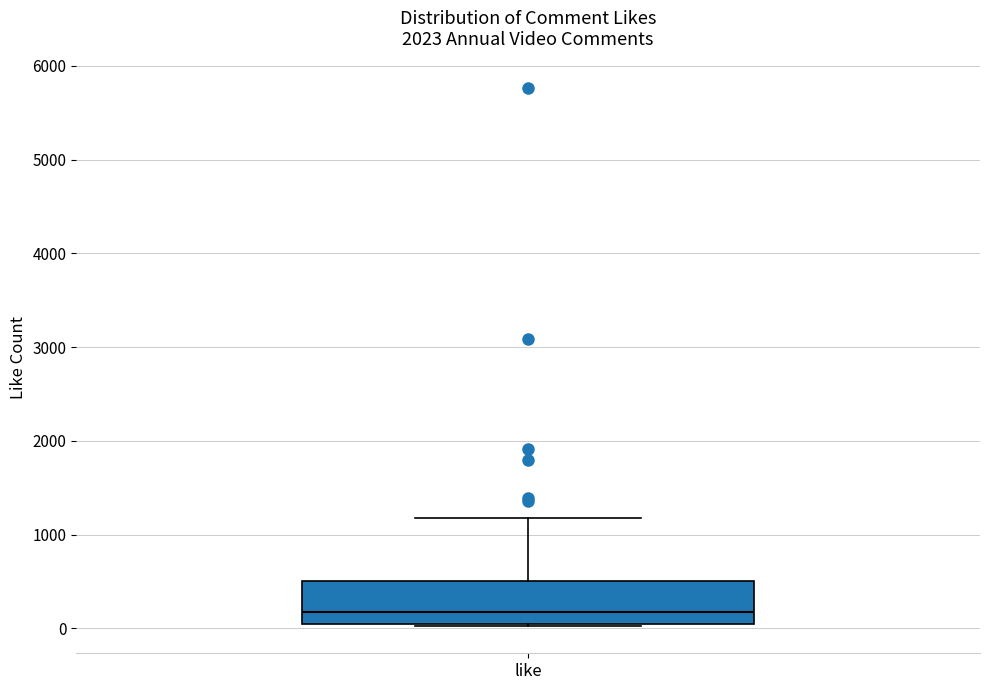

Read this box plot against the y-axis: the position of the median line, the range covered by the box, and the ends of both whiskers. The values are not printed on the chart, so give them approximately, as read against the axis.

median 200, box 0 to 500, whiskers 0 to 1200